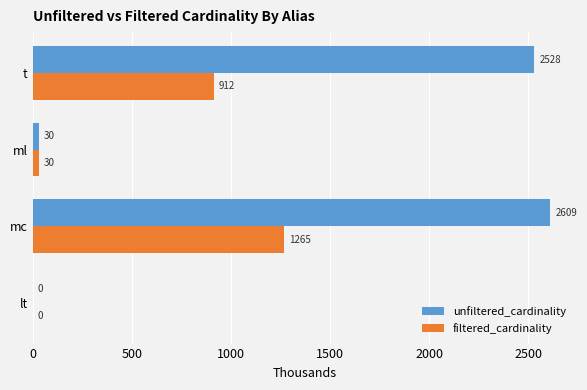

What value does the unfiltered_cardinality series have at mc?

2609.1